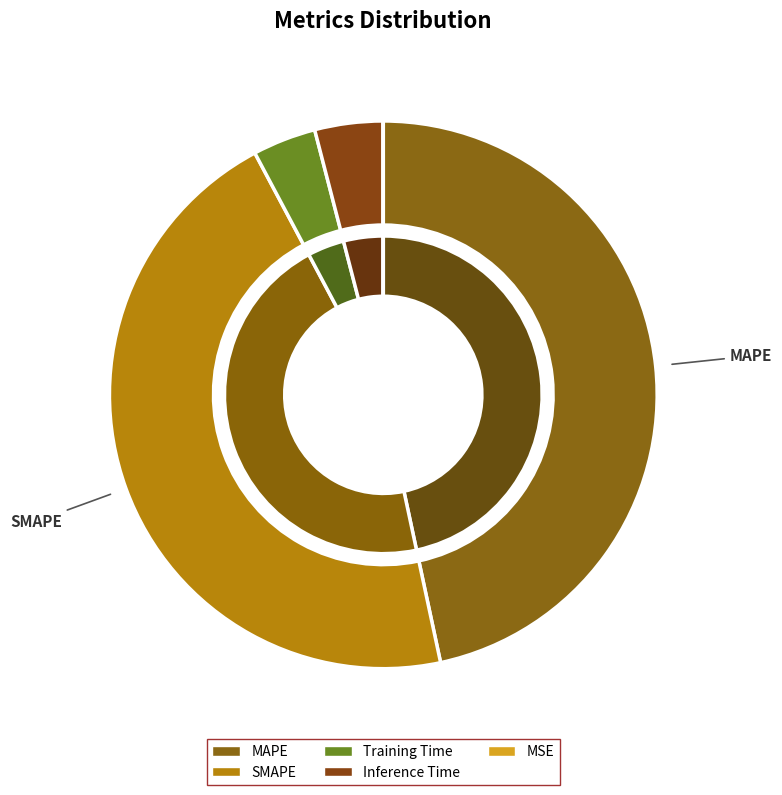

Is it true that MSE is 0% of the pie?

True